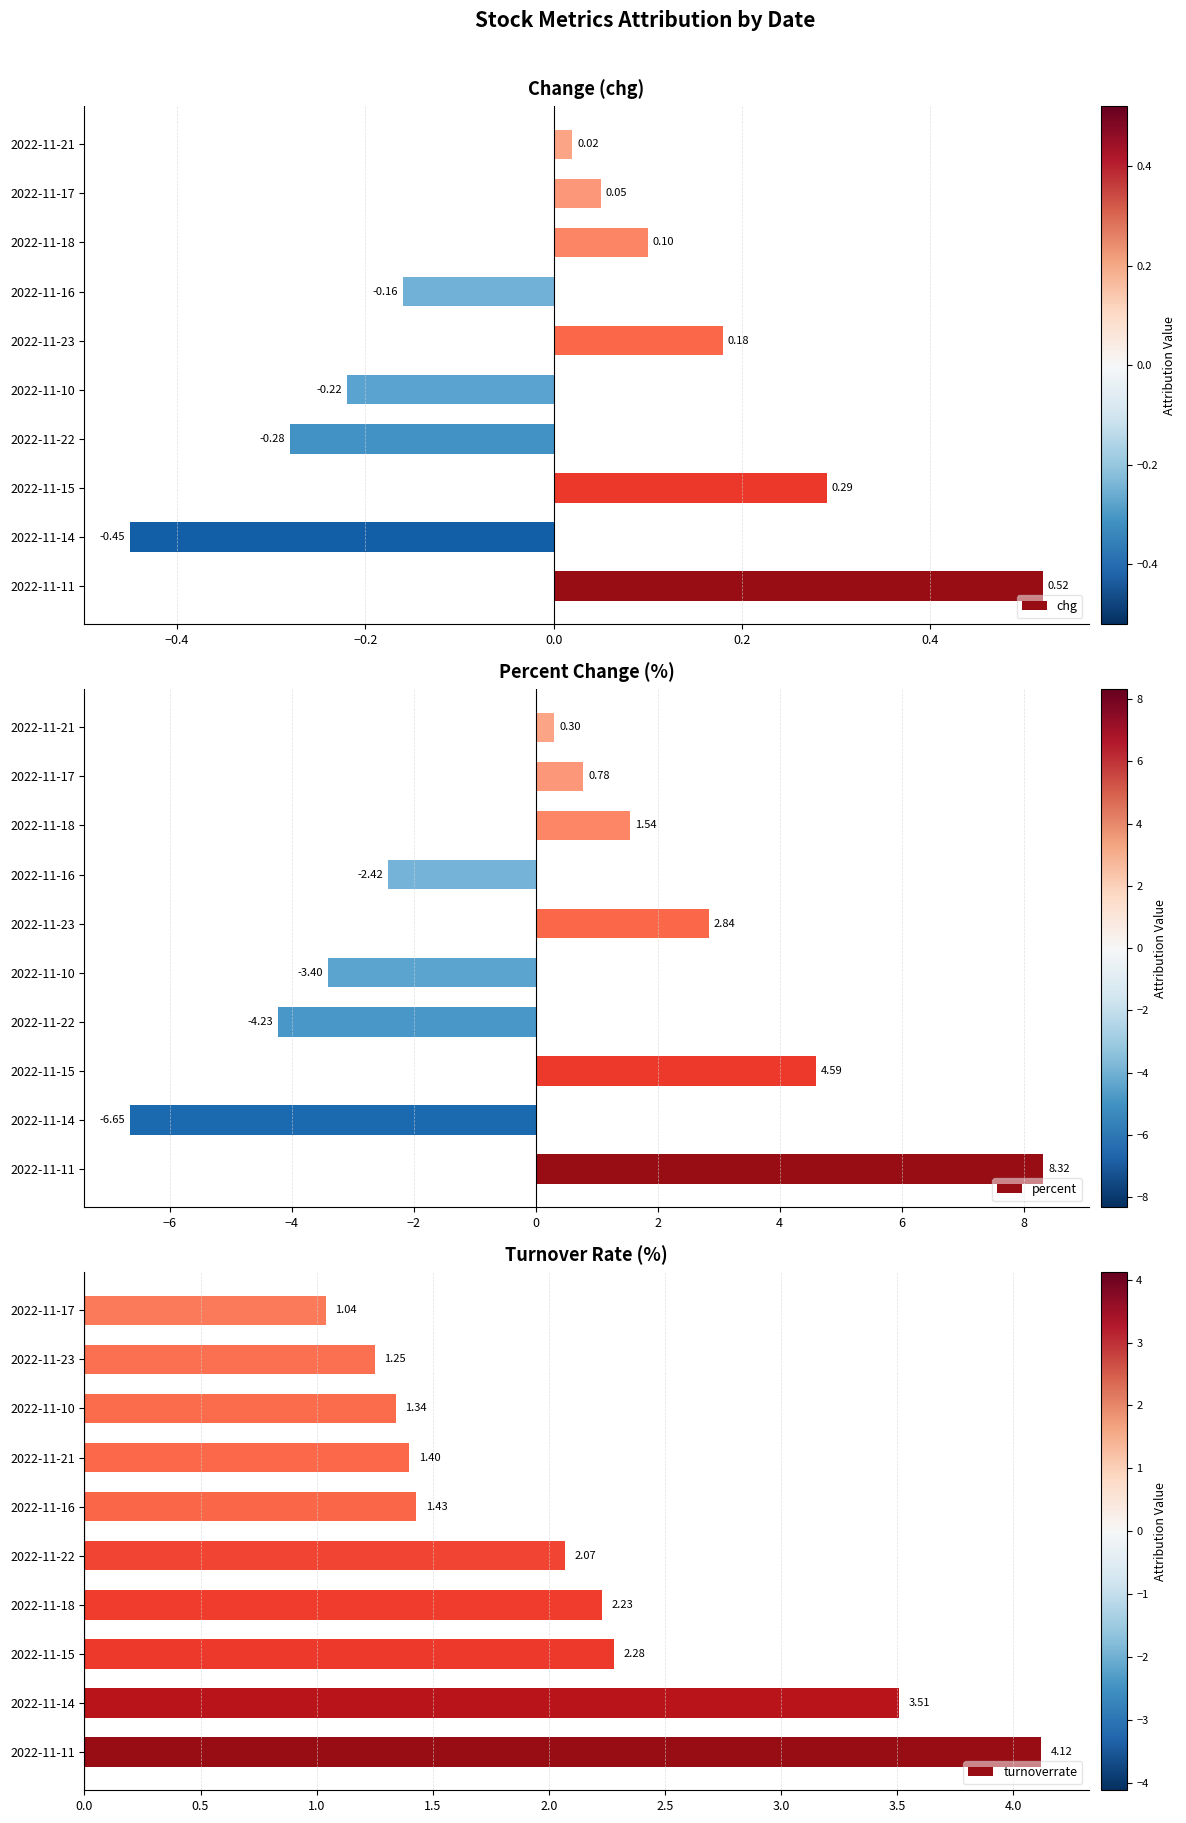

Rank the categories by chg value from lowest to highest.

2022-11-14, 2022-11-22, 2022-11-10, 2022-11-16, 2022-11-21, 2022-11-17, 2022-11-18, 2022-11-23, 2022-11-15, 2022-11-11